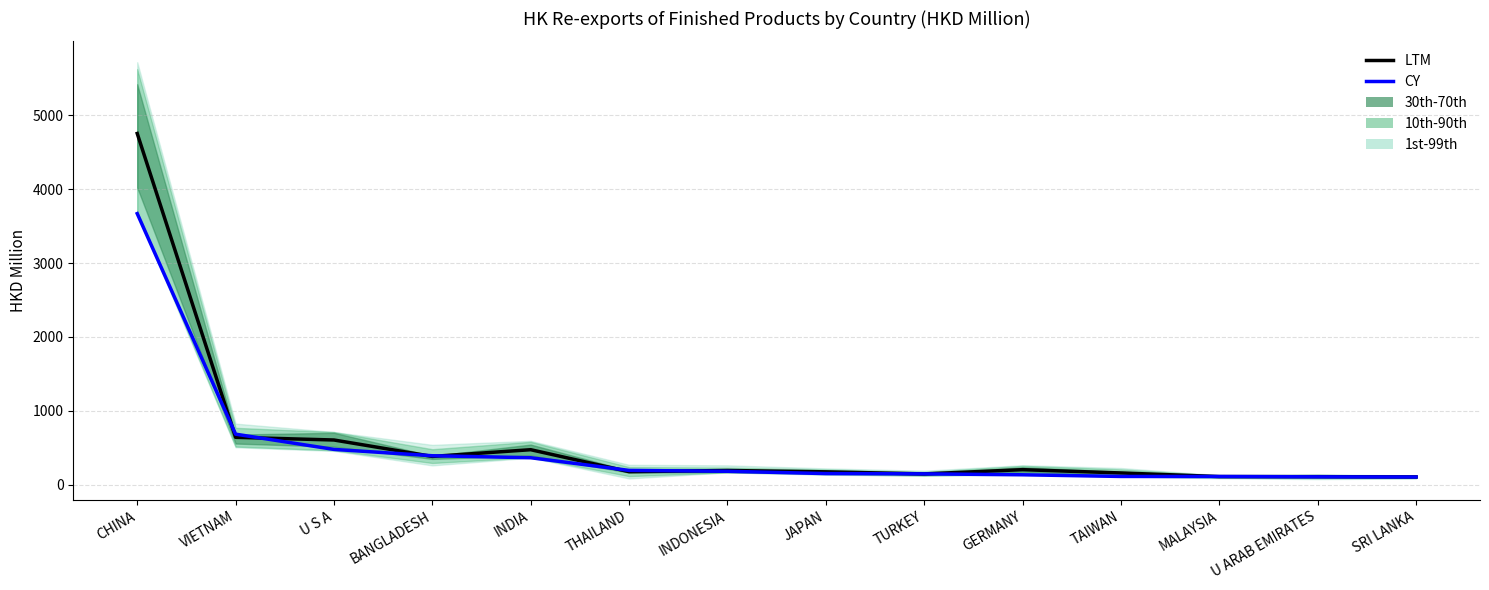

Rank the categories by CY value from highest to lowest.

CHINA, VIETNAM, U S A, BANGLADESH, INDIA, THAILAND, INDONESIA, JAPAN, TURKEY, GERMANY, TAIWAN, MALAYSIA, U ARAB EMIRATES, SRI LANKA